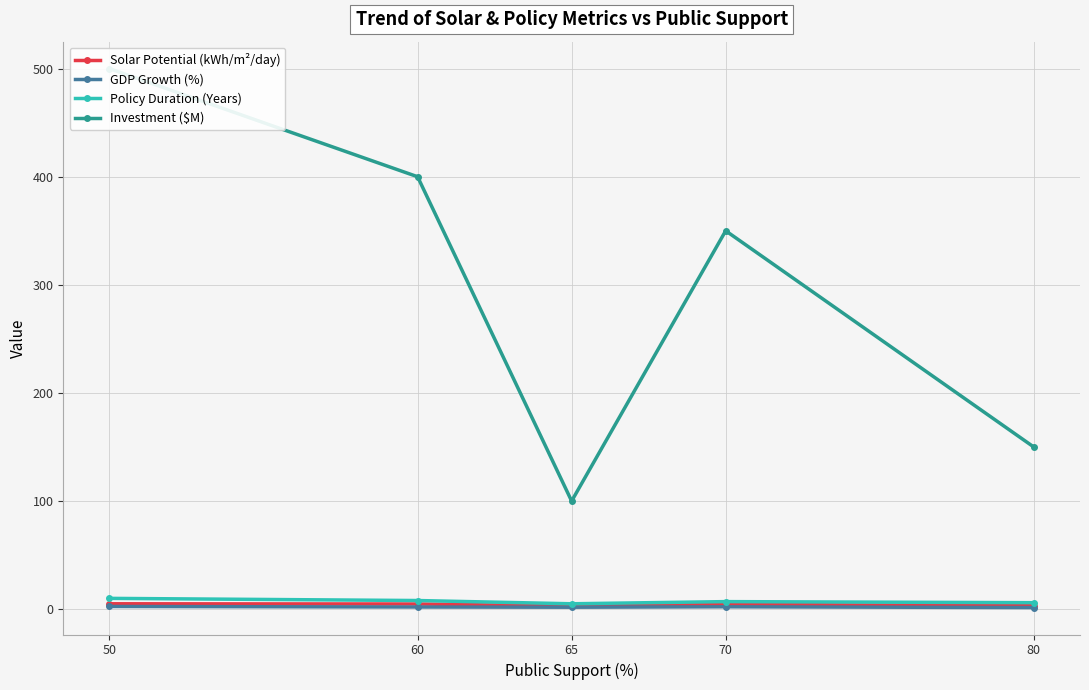

What is the difference between the maximum and minimum values in the Policy Duration (Years) series?

5.0